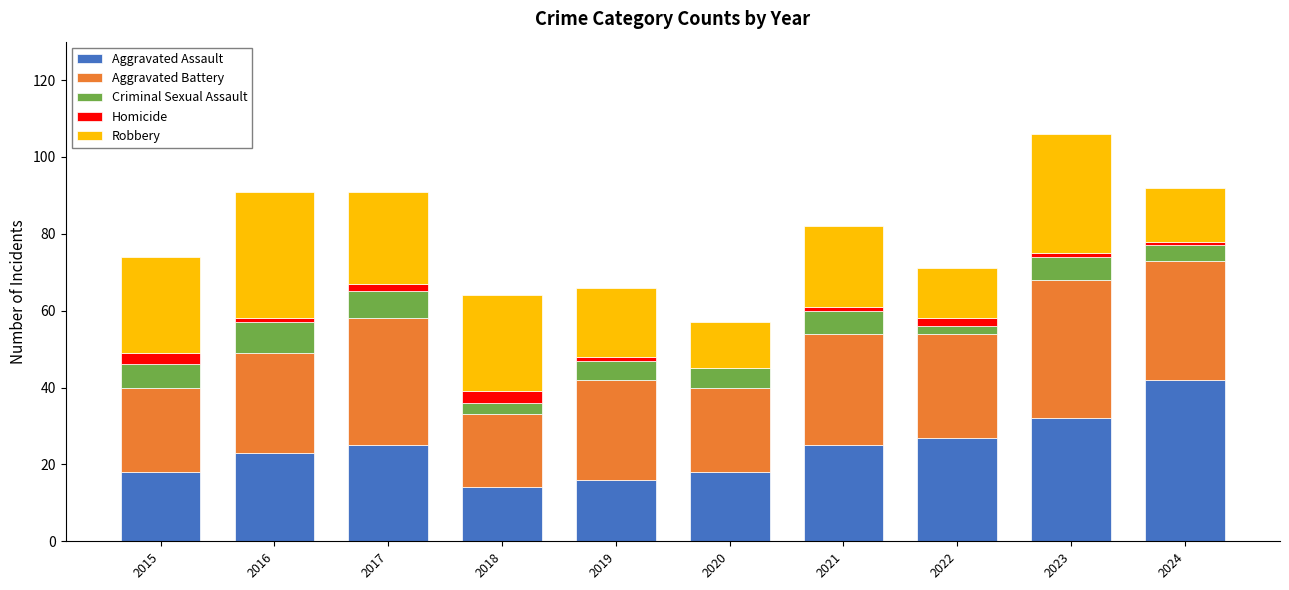

Which category has the highest value in the Aggravated Assault series?

2024